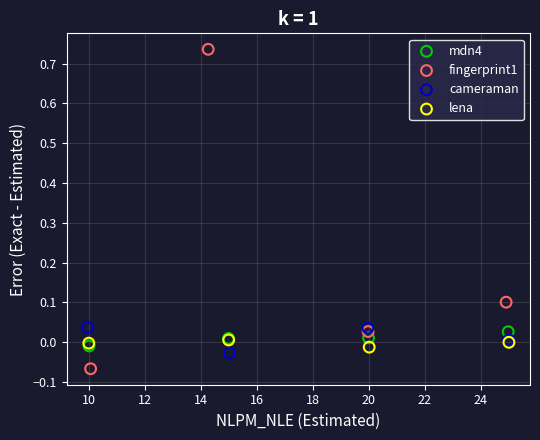

Which series contains the lowest Y value?

fingerprint1